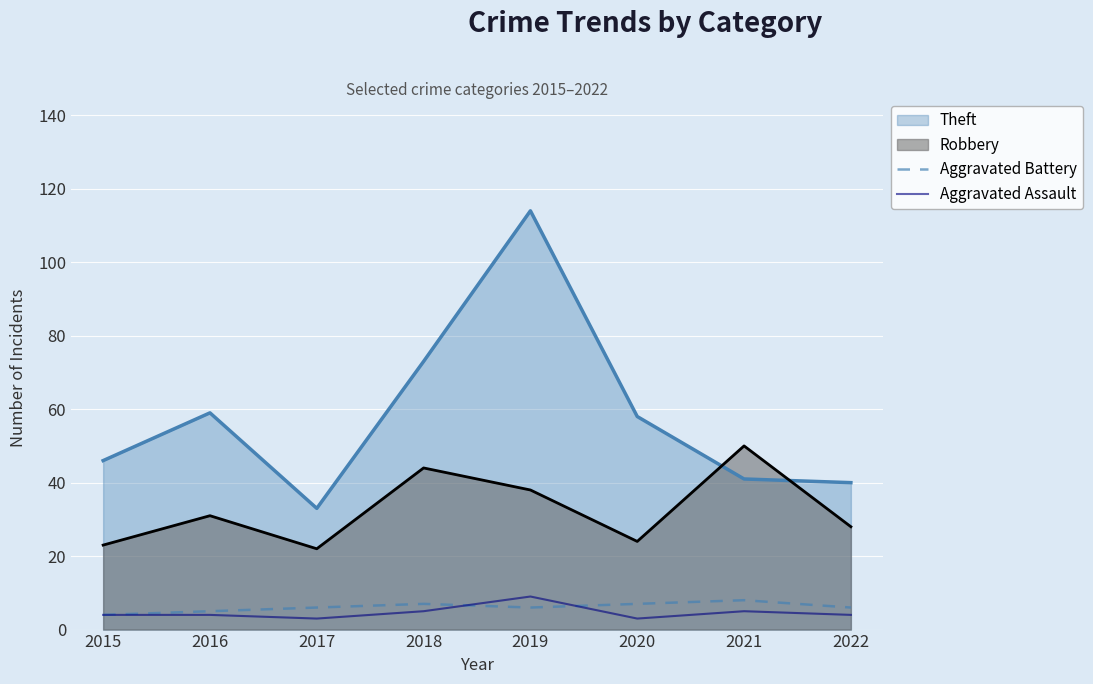

True or false: Aggravated Battery and Aggravated Assault cross at least once.

True